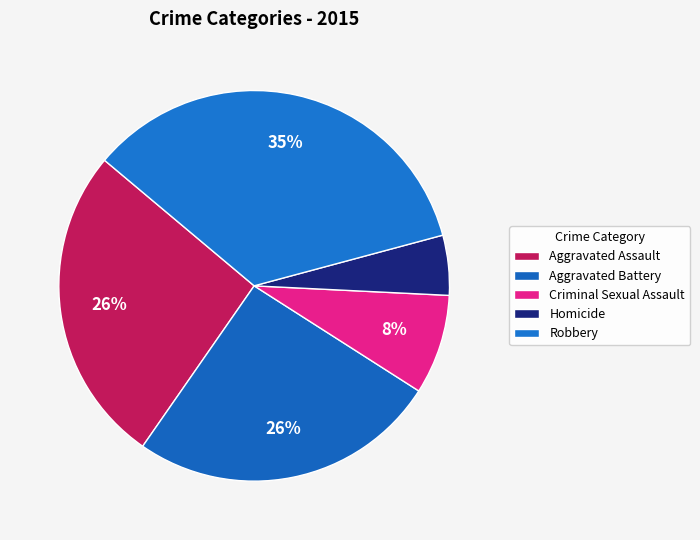

To the nearest percent, what portion does Aggravated Assault represent?

26%